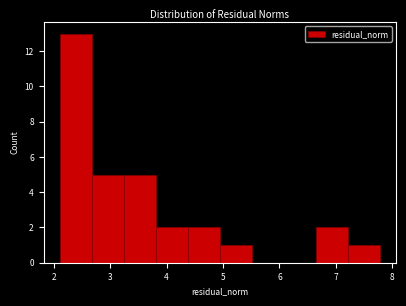

Reading left to right, transcribe this chart: for each bar, give the range it covers on the x-axis and its height. Neither the bar edges nor the heights are printed on the chart, so give them approximately, as read against the axes.

2.1 to 2.7: 13
2.7 to 3.2: 5
3.2 to 3.8: 5
3.8 to 4.4: 2
4.4 to 4.9: 2
4.9 to 5.5: 1
5.5 to 6.1: 0
6.1 to 6.6: 0
6.6 to 7.2: 2
7.2 to 7.8: 1